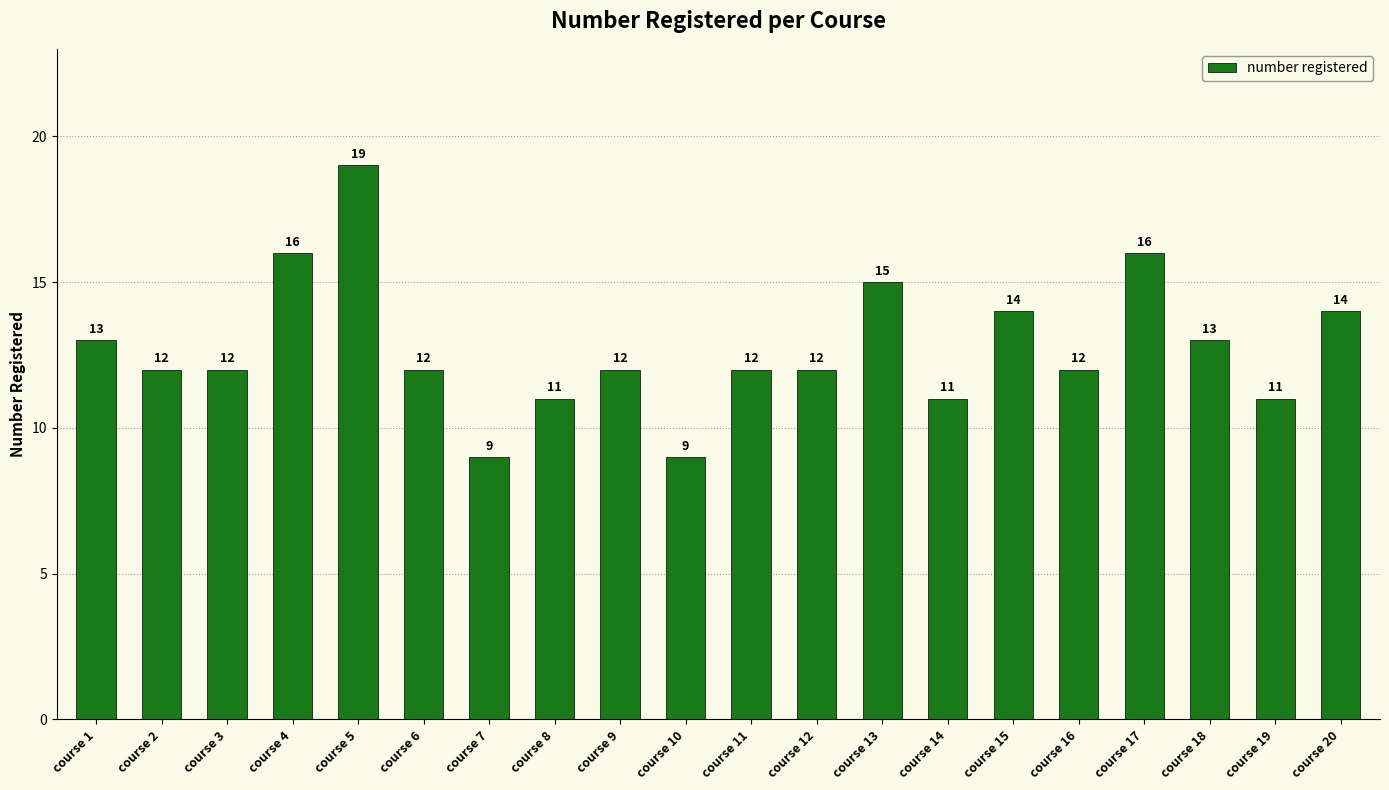

Reading right to left, what are all the values shown in this chart?

14	11	13	16	12	14	11	15	12	12	9	12	11	9	12	19	16	12	12	13